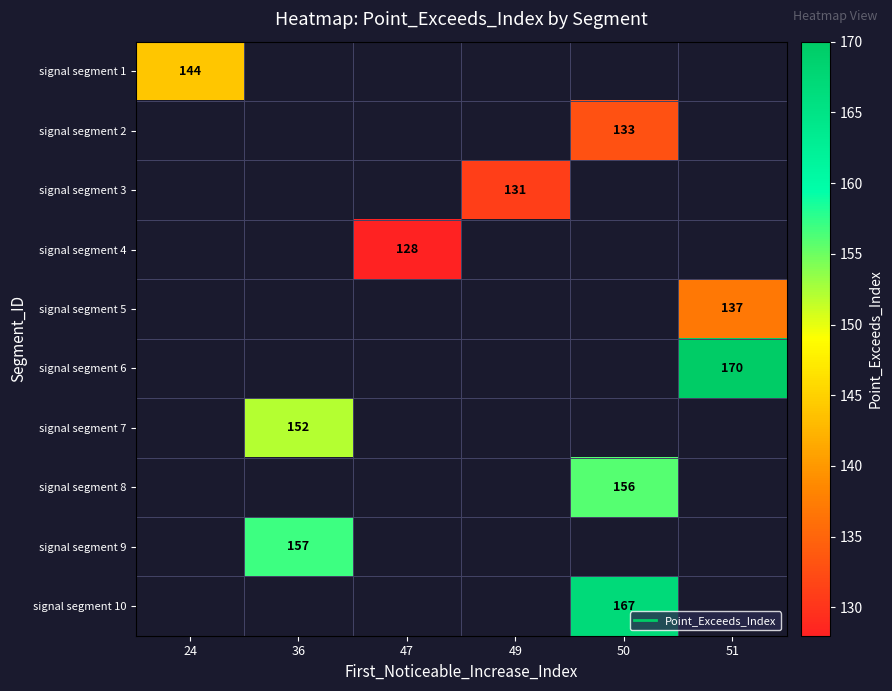

Count the number of categories in the chart.

6